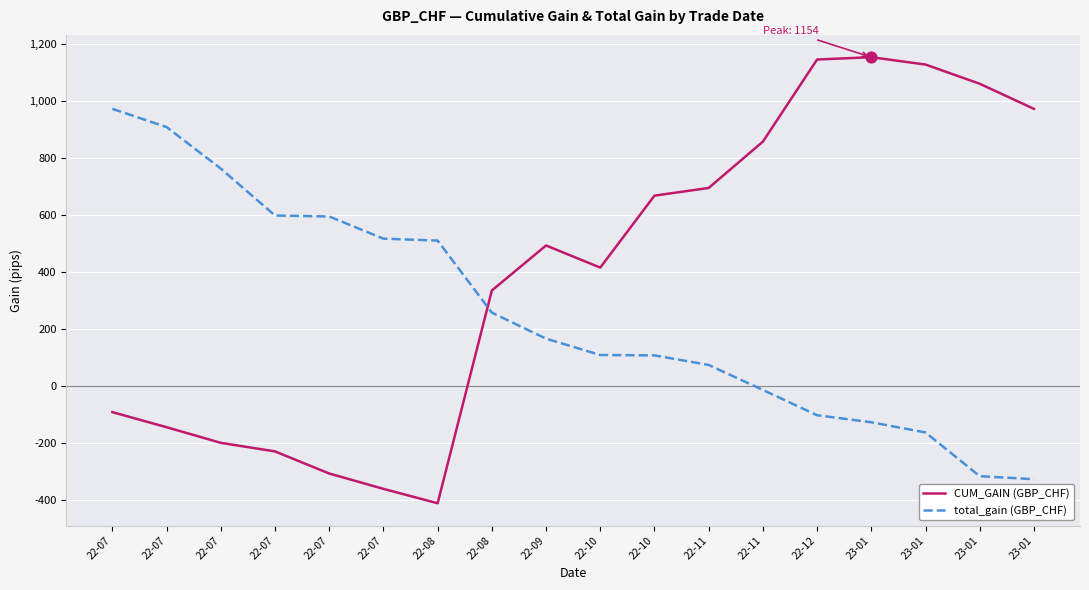

Which series has the largest total across all categories?

CUM_GAIN (GBP_CHF)